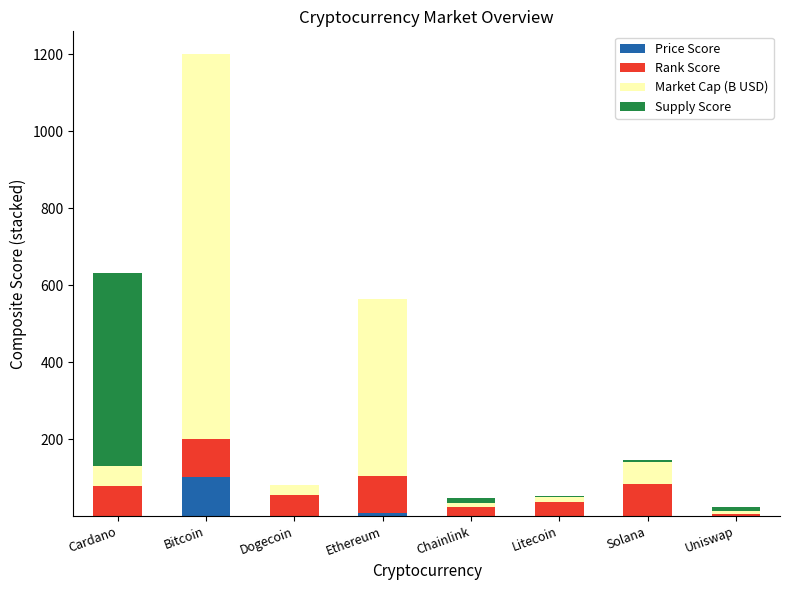

At which label does Price Score reach its peak?

Bitcoin